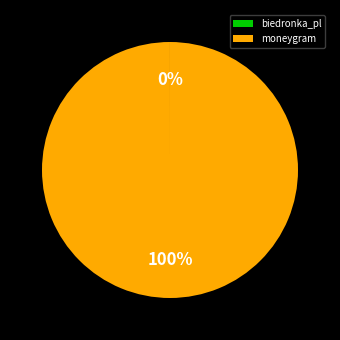

Which slice is the largest?

moneygram